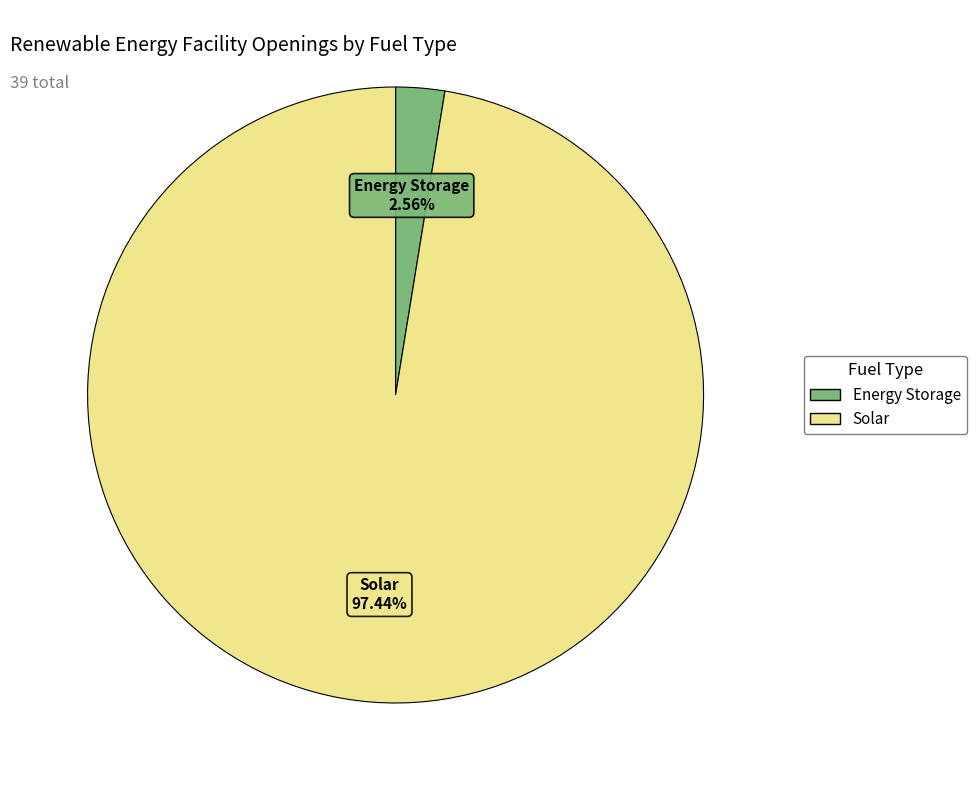

Is there any slice that represents more than half of the pie?

Yes